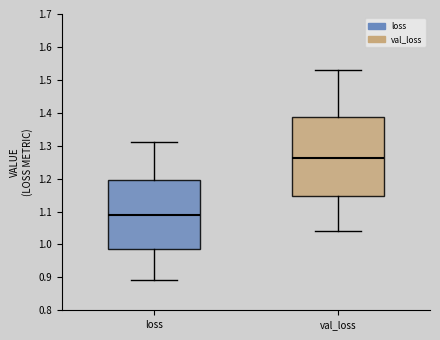

Reading left to right, transcribe this box plot: for each box, give where its median line is, the range the box spans, and where its two whiskers end, as read against the y-axis. The values are not printed on the chart, so give them approximately, as read against the axis.

loss: median 1.09, box 0.99 to 1.19, whiskers 0.89 to 1.31
val_loss: median 1.26, box 1.15 to 1.39, whiskers 1.04 to 1.53